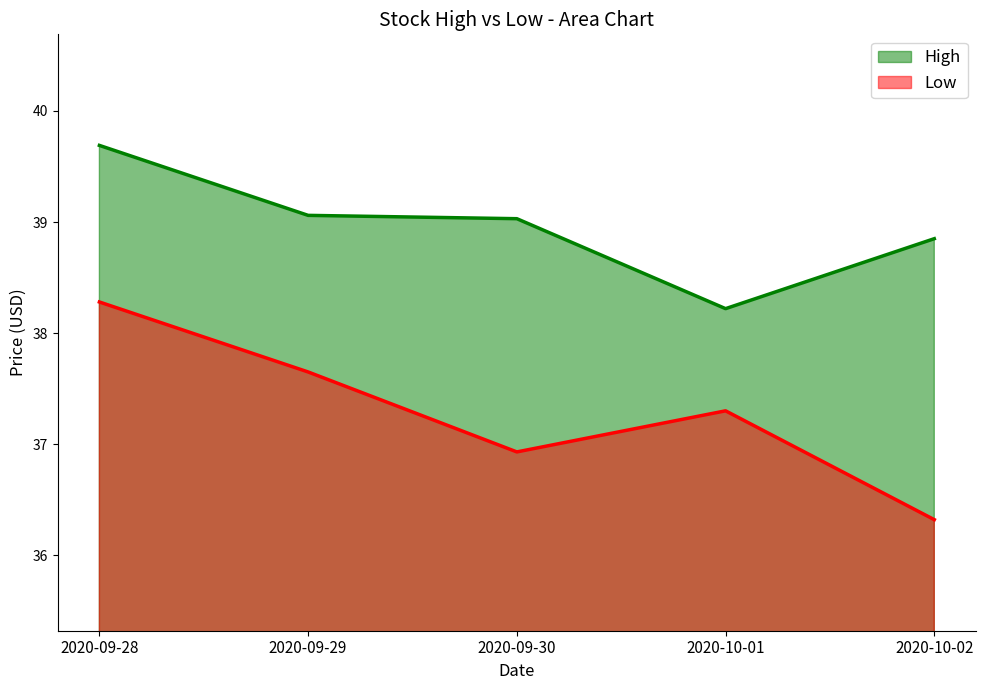

What is the sum of the Low values at 2020-09-28 and 2020-09-29?

75.9